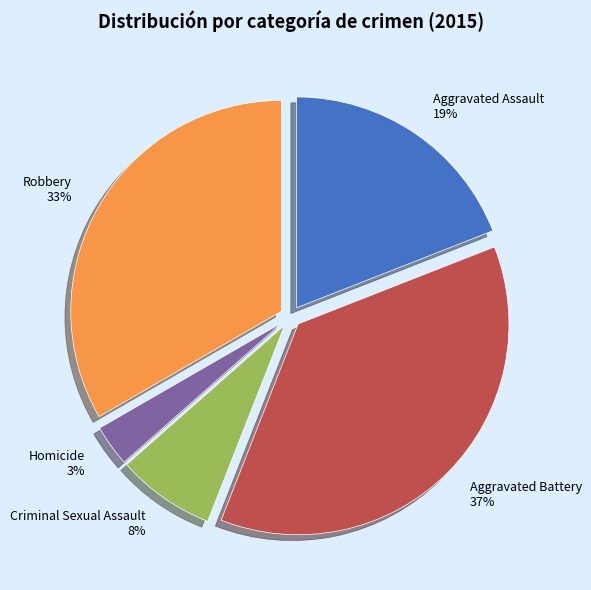

Is it true that Aggravated Assault is 19% of the pie?

True